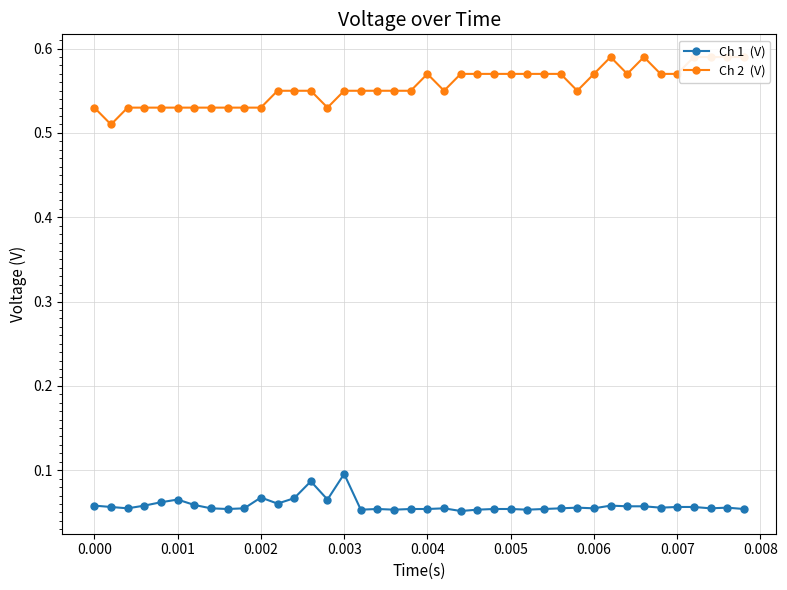

What are all the series names shown in the legend?

Ch 1  (V), Ch 2  (V)